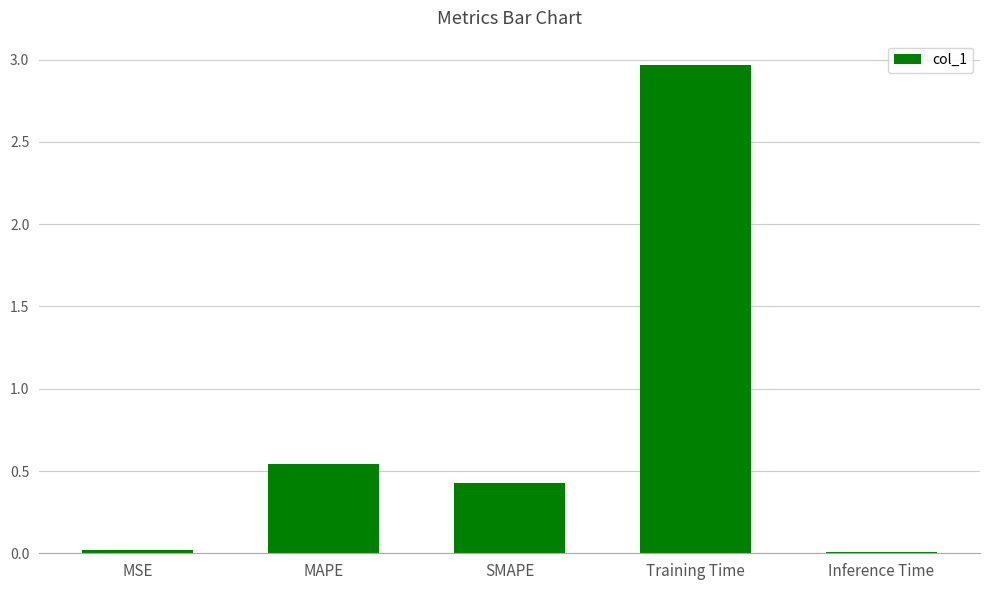

What is the label of the 5th bar from the left?

Inference Time